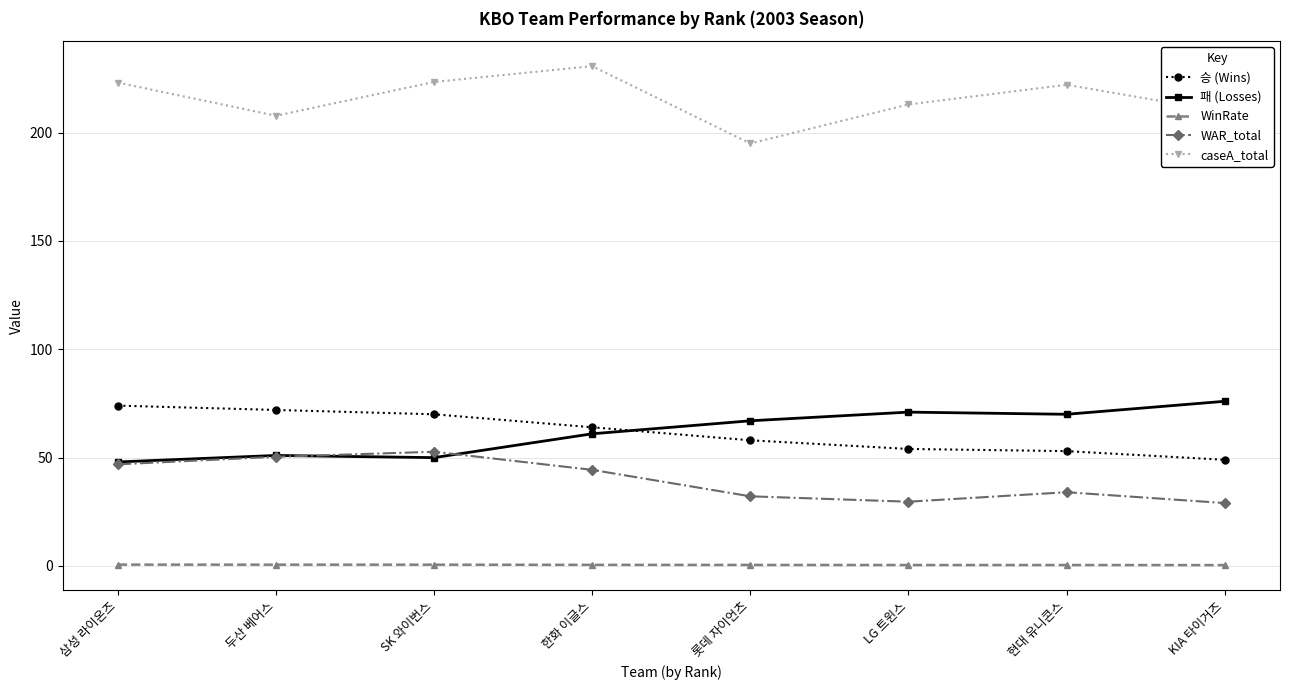

How many values in the 패 (Losses) series are below 67?

4